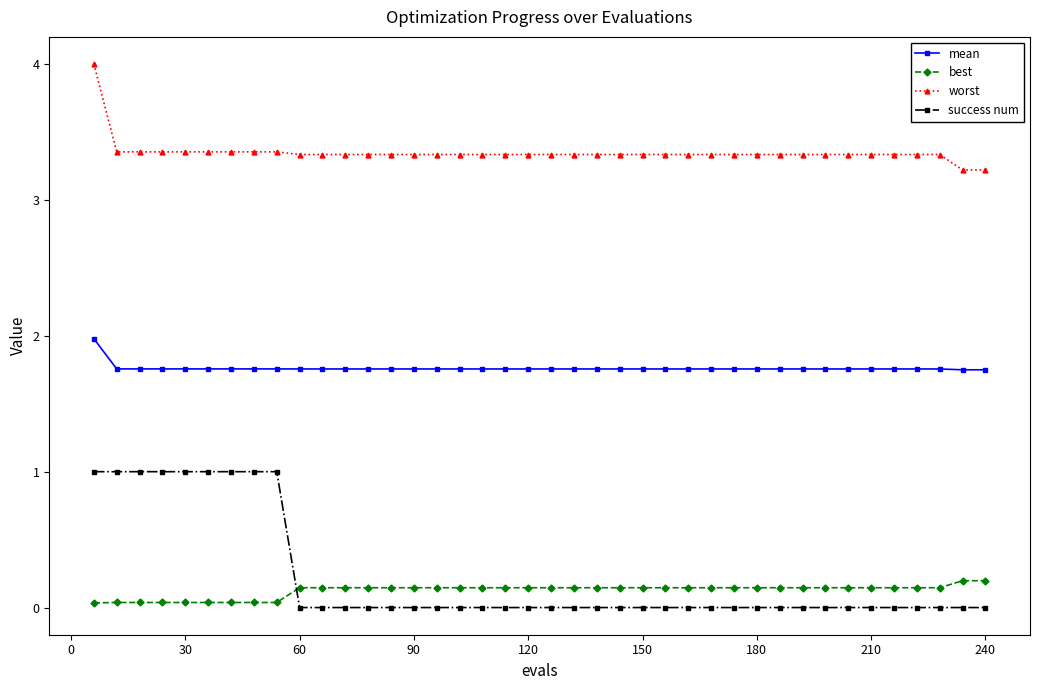

Rank the series by their maximum value, from lowest to highest.

best, success num, mean, worst